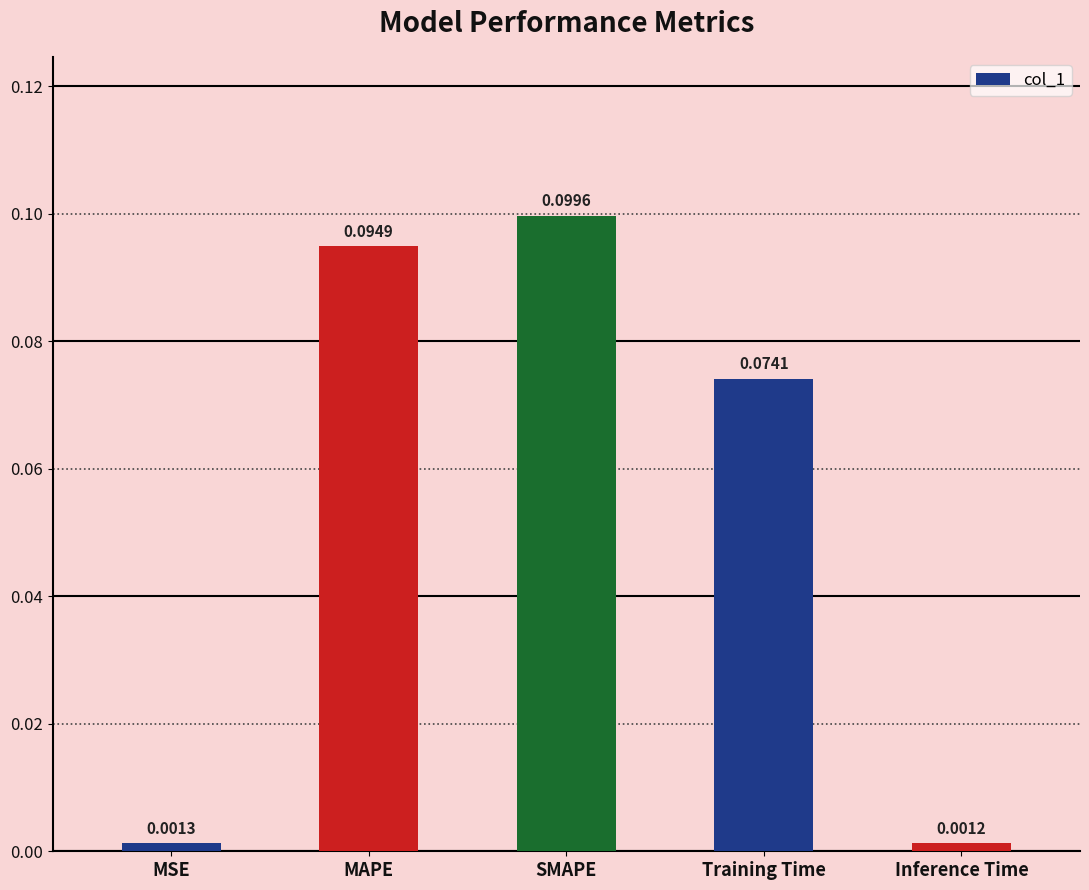

Which label corresponds to the smallest value in the chart?

Inference Time